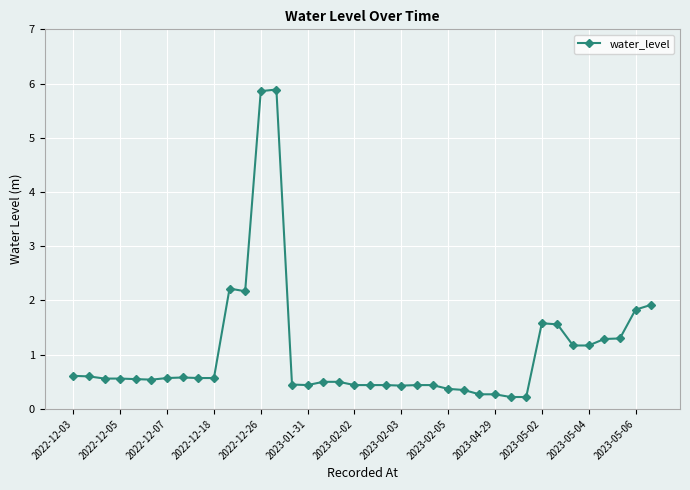

What is the maximum value shown in the chart?

5.9